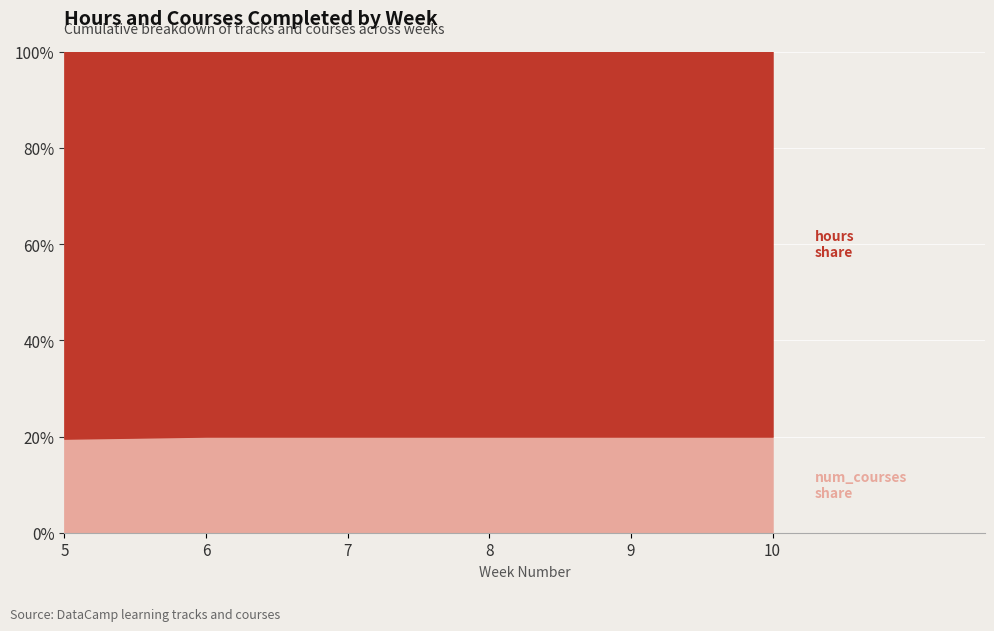

Reading left to right, transcribe all the data shown in this chart.

num_courses: 5=5	5=4	6=1	7=1	7=4	8=1	9=1	10=1
hours: 5=20	5=17	6=4	7=4	7=16	8=4	9=4	10=4